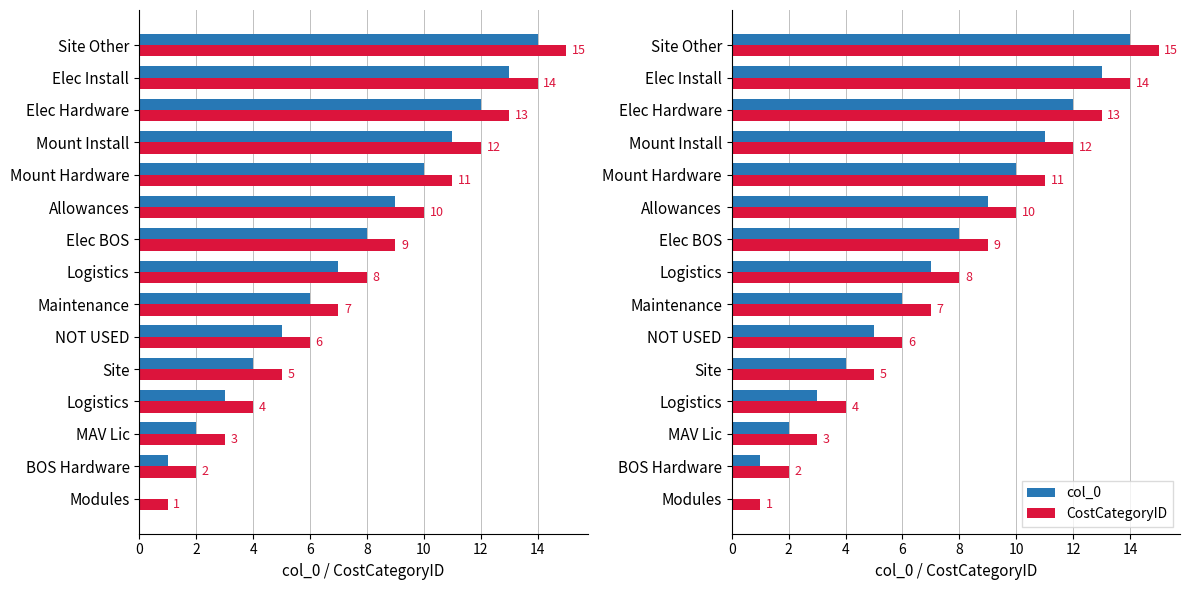

List the series in order of their overall mean, lowest first.

col_0, CostCategoryID